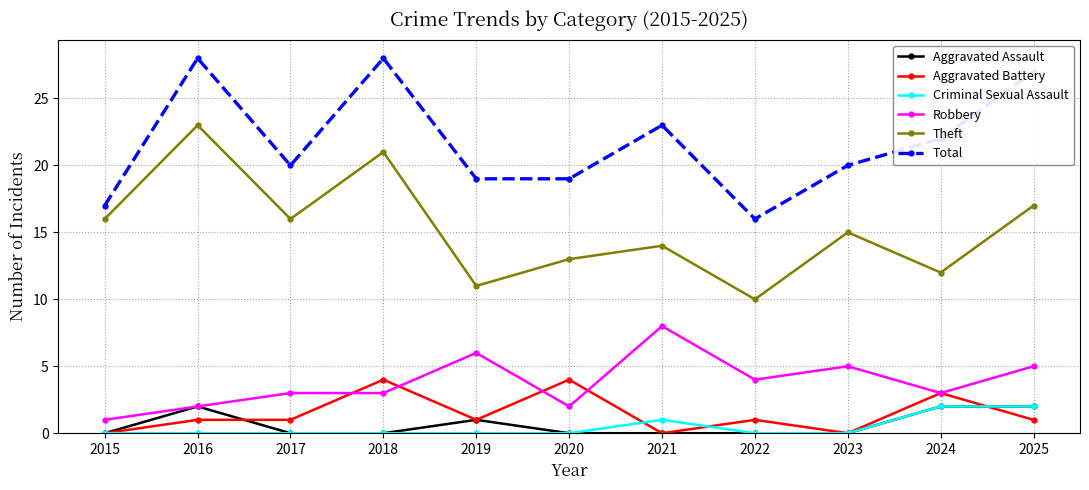

At which category does Total reach its first local valley?

2017